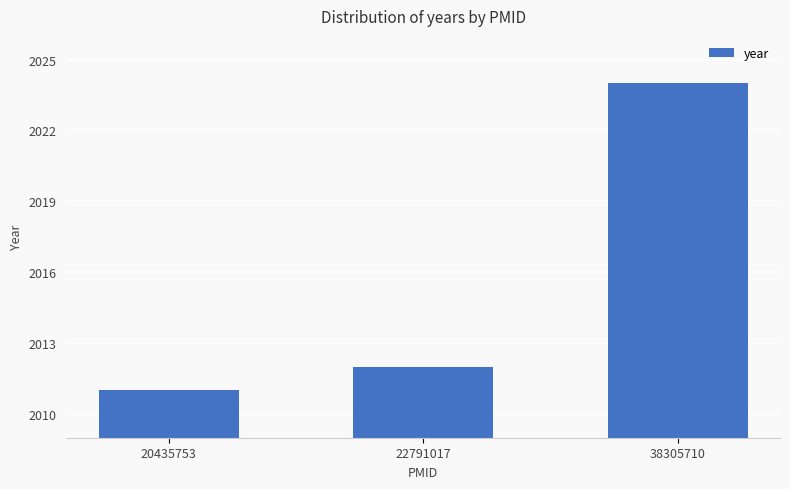

Are the bars horizontal?

No